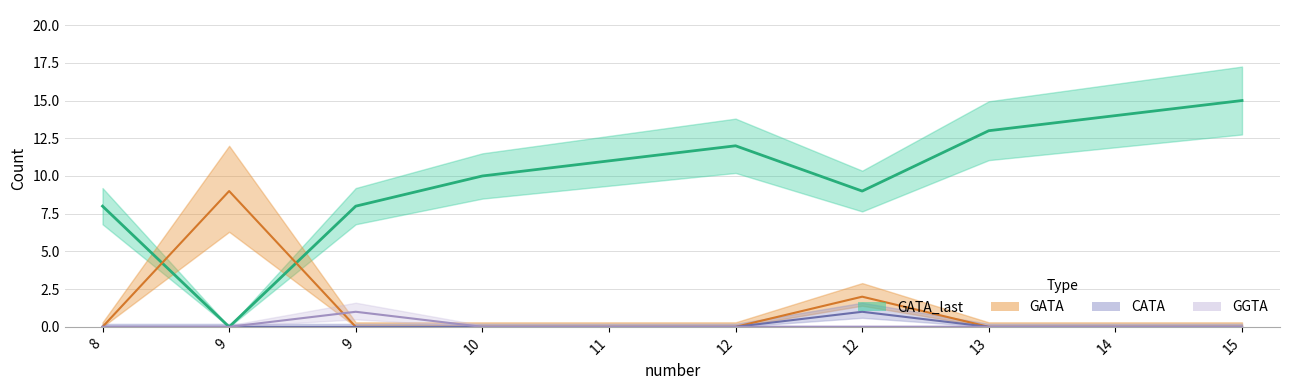

How many values in the GATA_last series exceed 11?

4